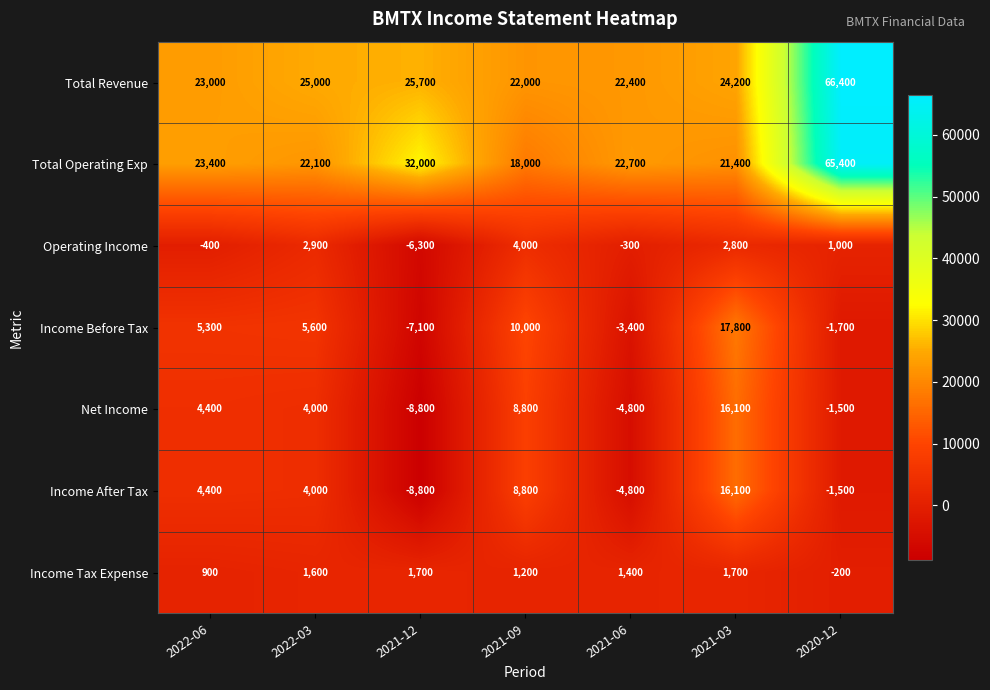

What is the highest value of the Income Tax Expense series?

1700